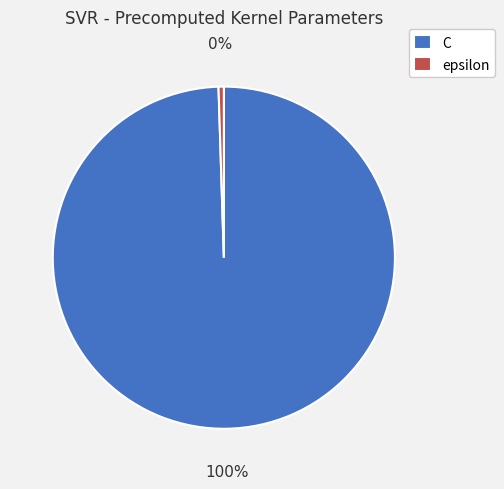

What is the majority slice?

C